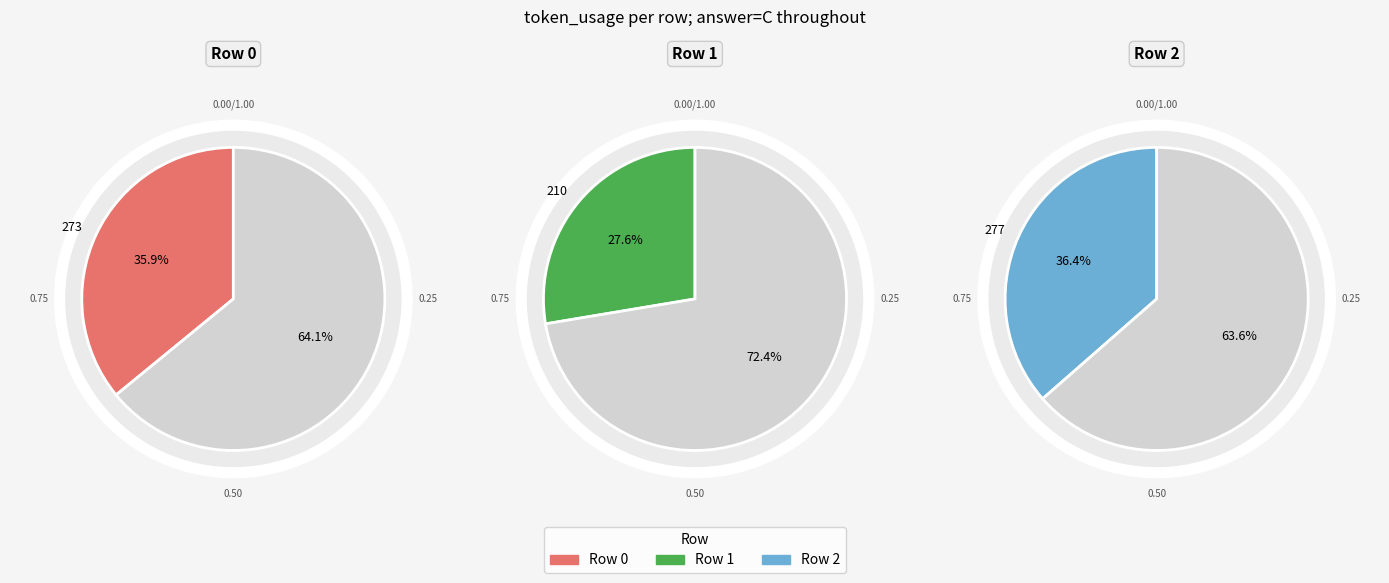

How many slices are in this pie chart?

3